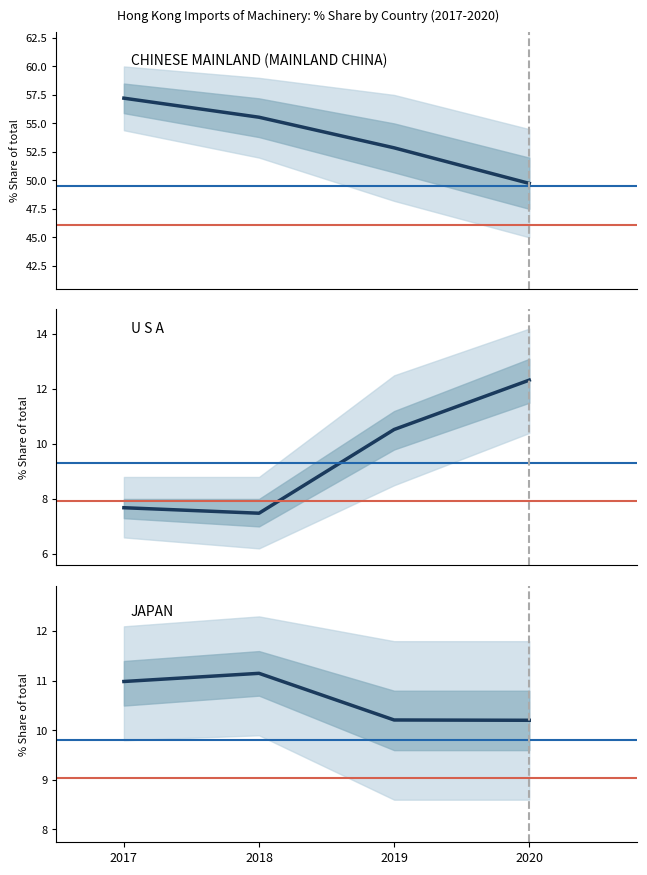

True or false: CHINESE MAINLAND (MAINLAND CHINA) and JAPAN cross at least once.

False